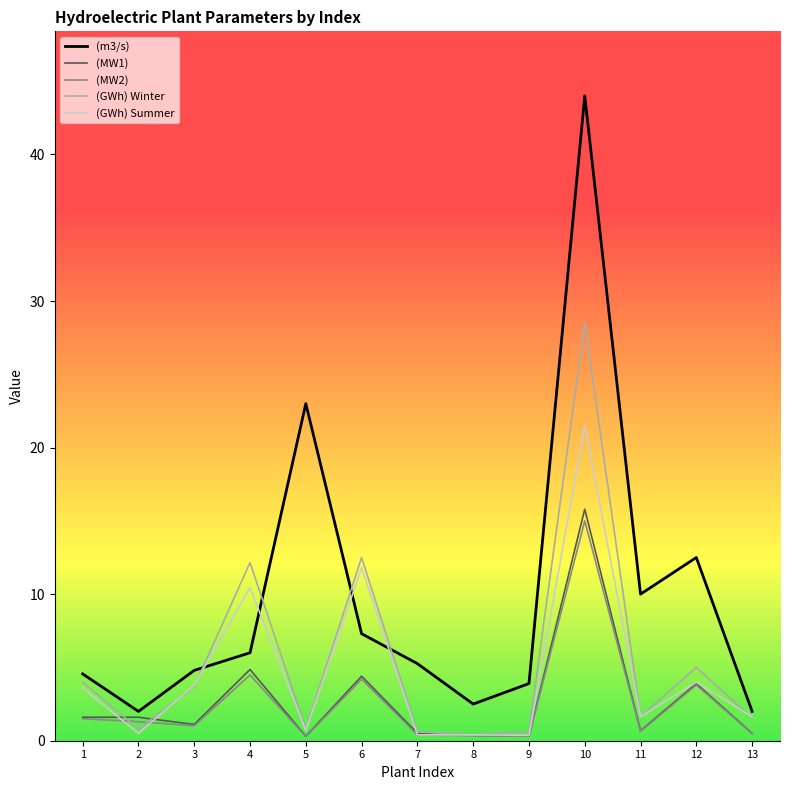

True or false: (MW2) has more than 1 interior local peaks.

True